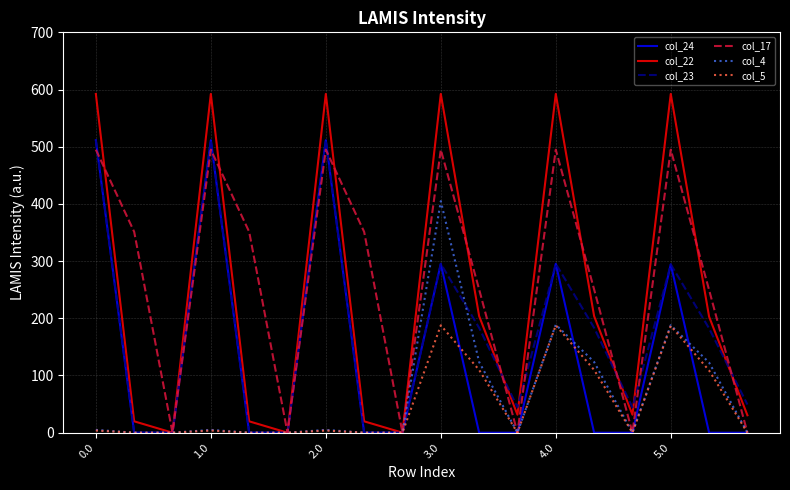

Which series has the largest range (max minus min)?

col_22